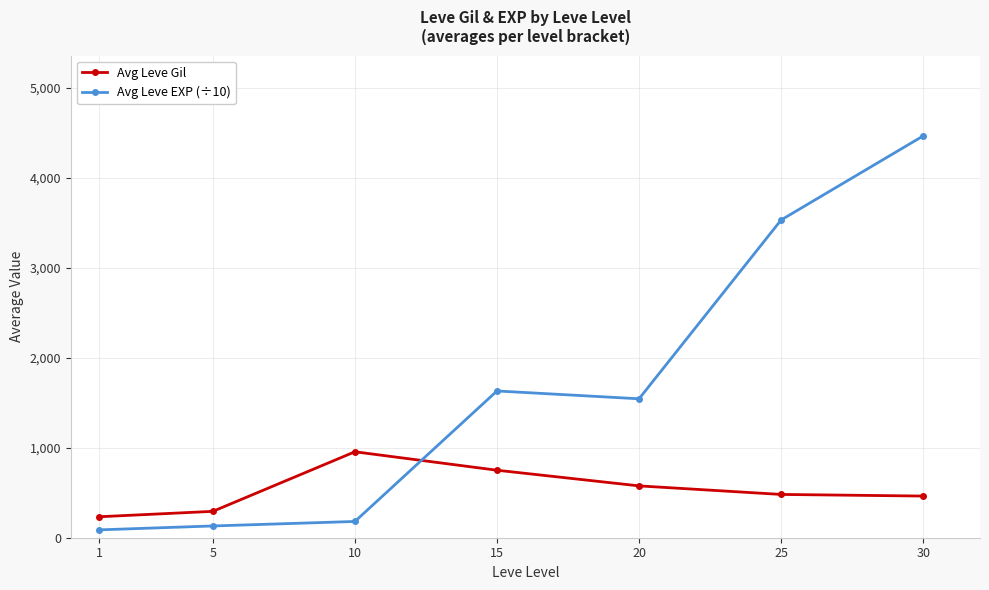

True or false: Avg Leve EXP (÷10) has a value of 180.7 at 10.

True